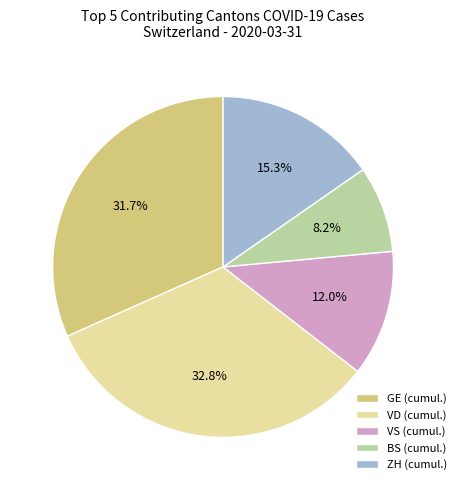

Combined, do GE (cumul.) and VD (cumul.) account for over 50%?

Yes